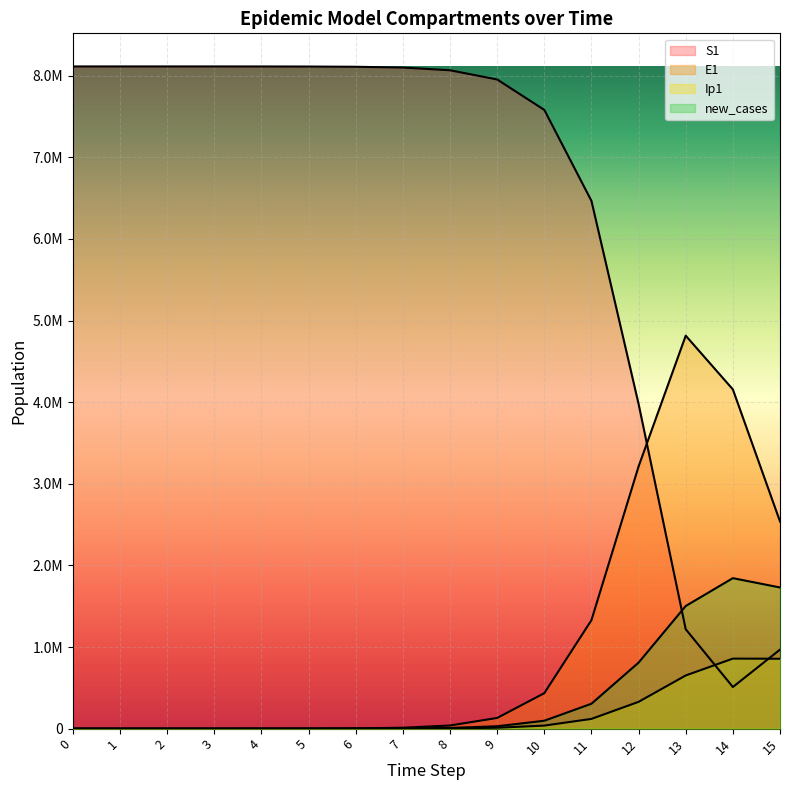

Read the S1 value at 2.

8114241.3